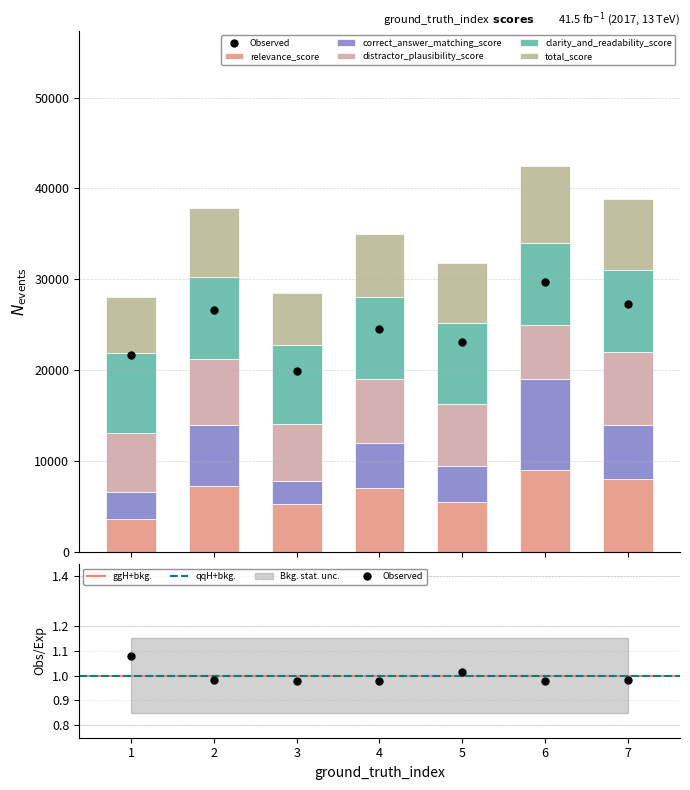

What is the maximum value shown in the chart?

29750.0